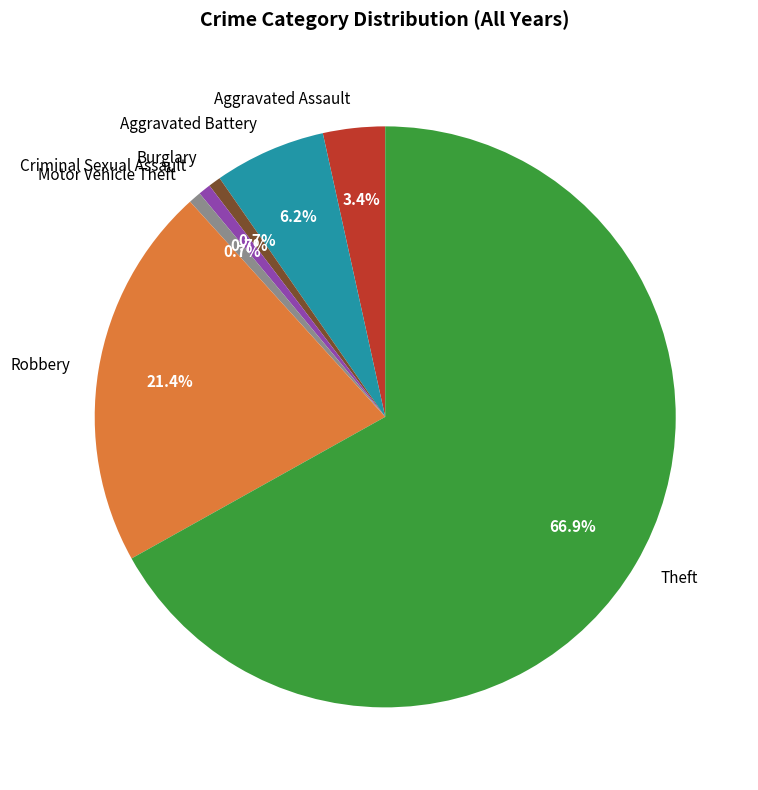

Approximately how many times larger is the value at Theft compared to Aggravated Battery?

10.8